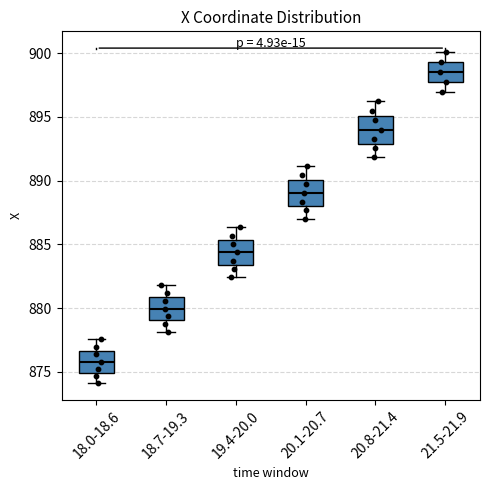

Reading left to right, read every box against the y-axis: the position of its median line, the range the box covers, and the ends of its whiskers. The values are not printed on the chart, so give them approximately, as read against the axis.

18.0-18.6: median 876.0, box 875.0 to 876.5, whiskers 874.0 to 877.5
18.7-19.3: median 880.0, box 879.0 to 881.0, whiskers 878.0 to 882.0
19.4-20.0: median 884.5, box 883.5 to 885.5, whiskers 882.5 to 886.5
20.1-20.7: median 889.0, box 888.0 to 890.0, whiskers 887.0 to 891.0
20.8-21.4: median 894.0, box 893.0 to 895.0, whiskers 892.0 to 896.0
21.5-21.9: median 898.5, box 898.0 to 899.5, whiskers 897.0 to 900.0